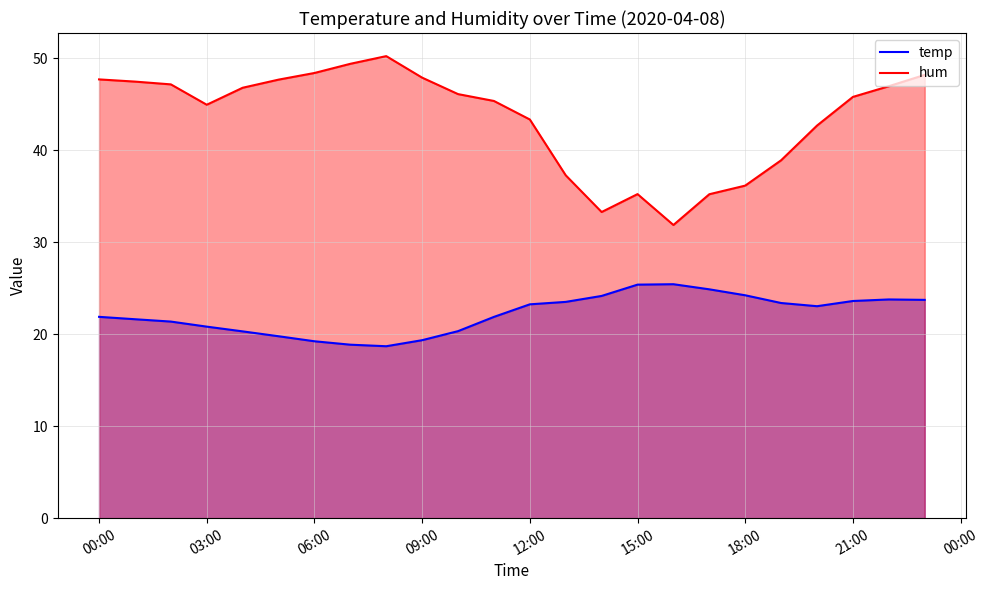

What is the total value across all series at 18:00?

60.4